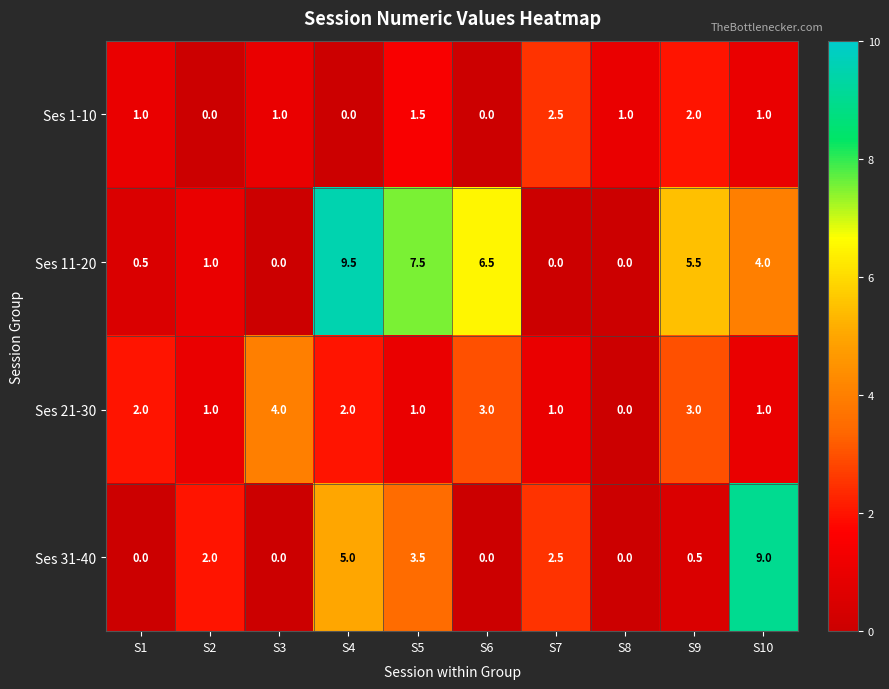

Where is Ses 11-20 nearest to the value 4?

S10